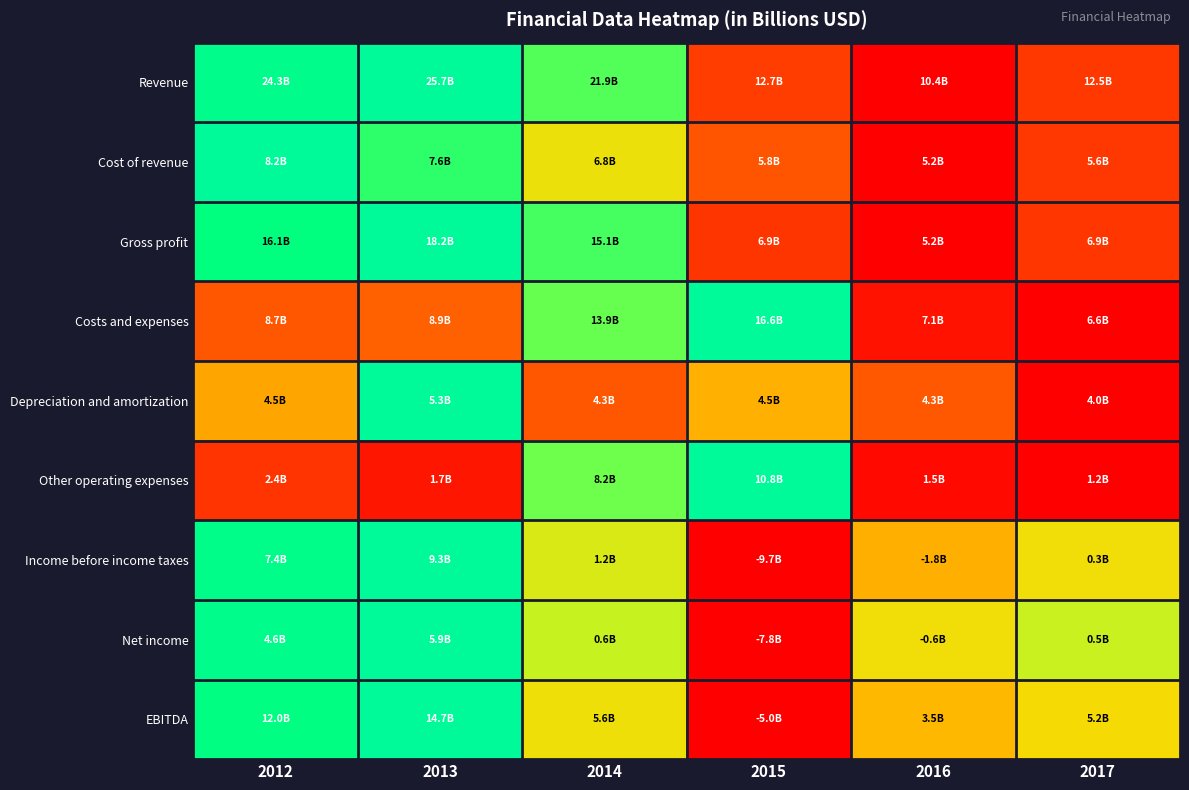

Reading left to right, transcribe all the data shown in this chart.

Revenue: 2012=0.9	2013=1.0	2014=0.8	2015=0.2	2016=0.0	2017=0.1
Cost of revenue: 2012=1.0	2013=0.8	2014=0.5	2015=0.2	2016=0.0	2017=0.1
Gross profit: 2012=0.8	2013=1.0	2014=0.8	2015=0.1	2016=0.0	2017=0.1
Costs and expenses: 2012=0.2	2013=0.2	2014=0.7	2015=1.0	2016=0.0	2017=0.0
Depreciation and amortization: 2012=0.4	2013=1.0	2014=0.2	2015=0.4	2016=0.2	2017=0.0
Other operating expenses: 2012=0.1	2013=0.1	2014=0.7	2015=1.0	2016=0.0	2017=0.0
Income before income taxes: 2012=0.9	2013=1.0	2014=0.6	2015=0.0	2016=0.4	2017=0.5
Net income: 2012=0.9	2013=1.0	2014=0.6	2015=0.0	2016=0.5	2017=0.6
EBITDA: 2012=0.9	2013=1.0	2014=0.5	2015=0.0	2016=0.4	2017=0.5